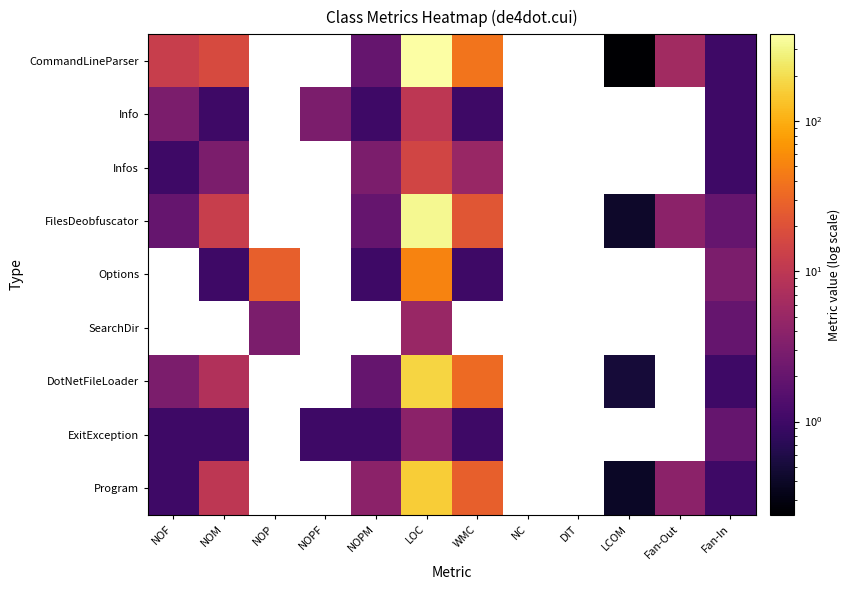

Which has a higher value, NOM or NOPM?

NOM